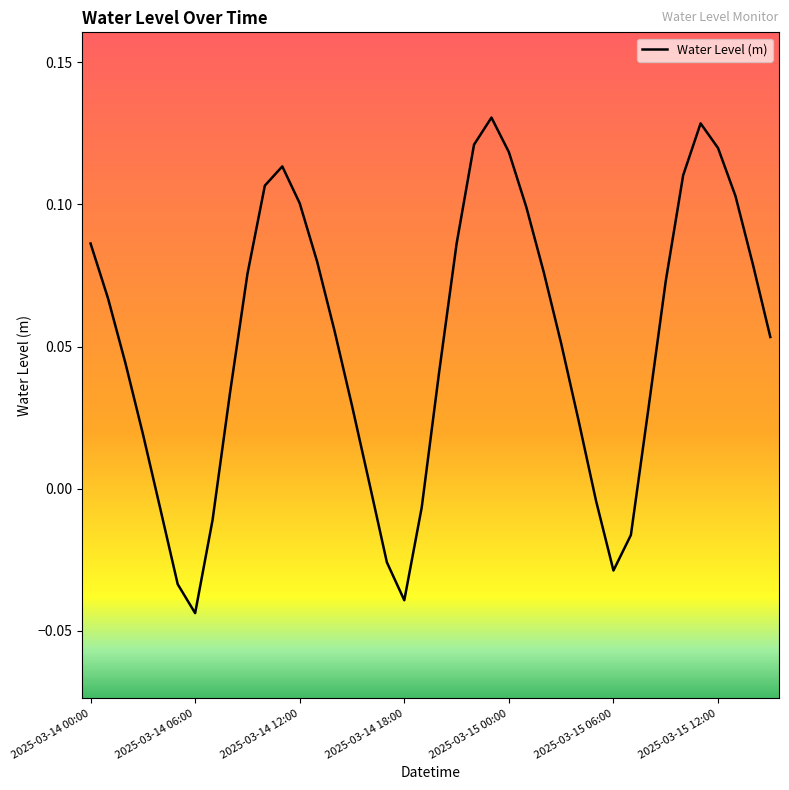

What is the greatest value displayed?

0.1